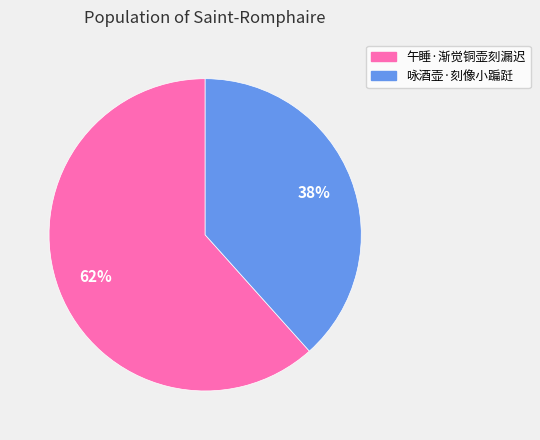

Is the sum of 午睡·渐觉铜壶刻漏迟 and 咏酒壶·刻像小蹁跹 greater than half?

Yes